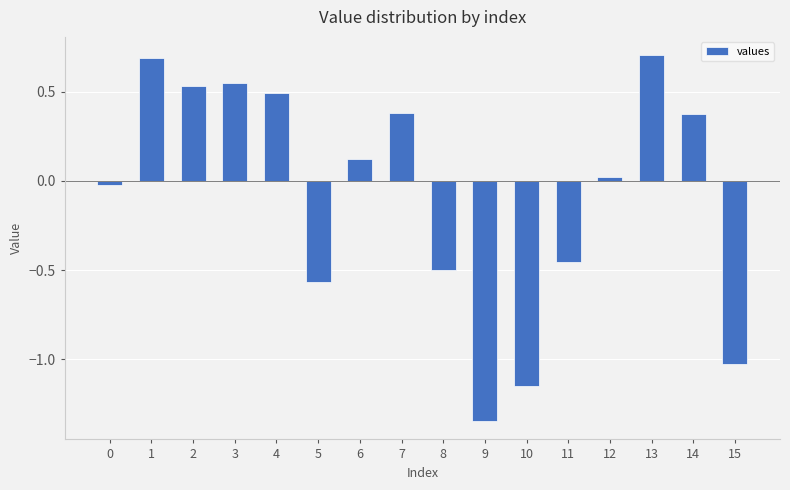

How many values are below 0?

7